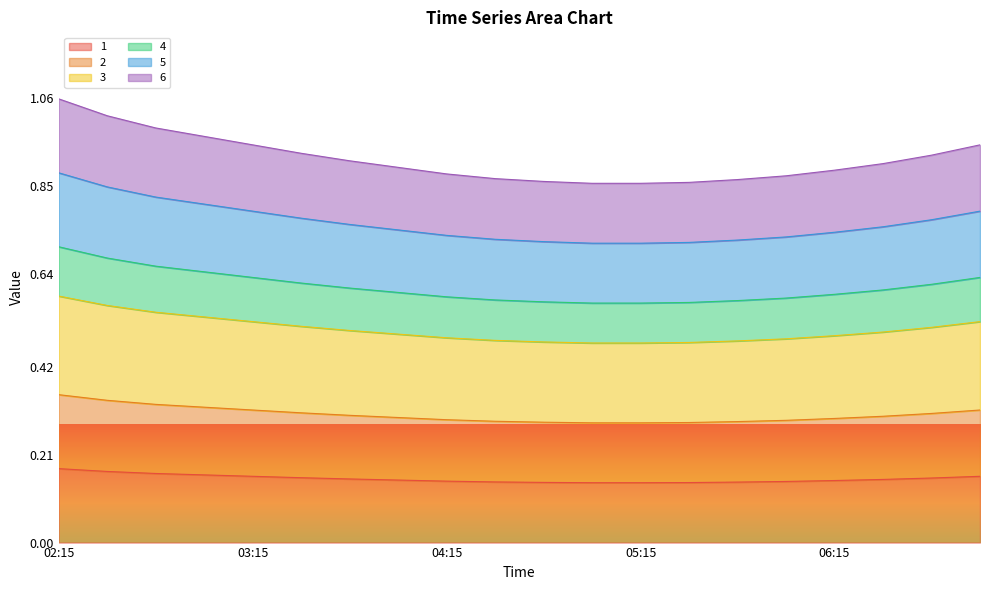

At which label is 6 closest to 0?

05:00